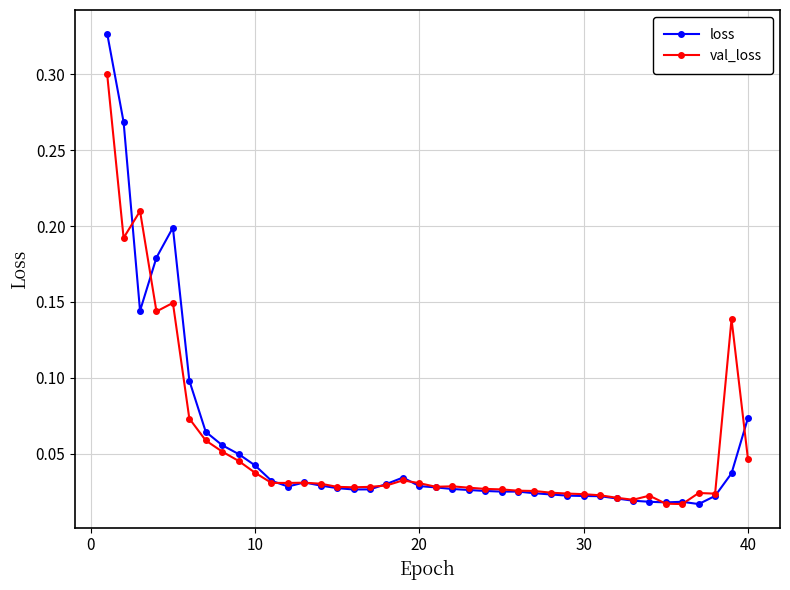

Which series has the widest spread of values?

loss